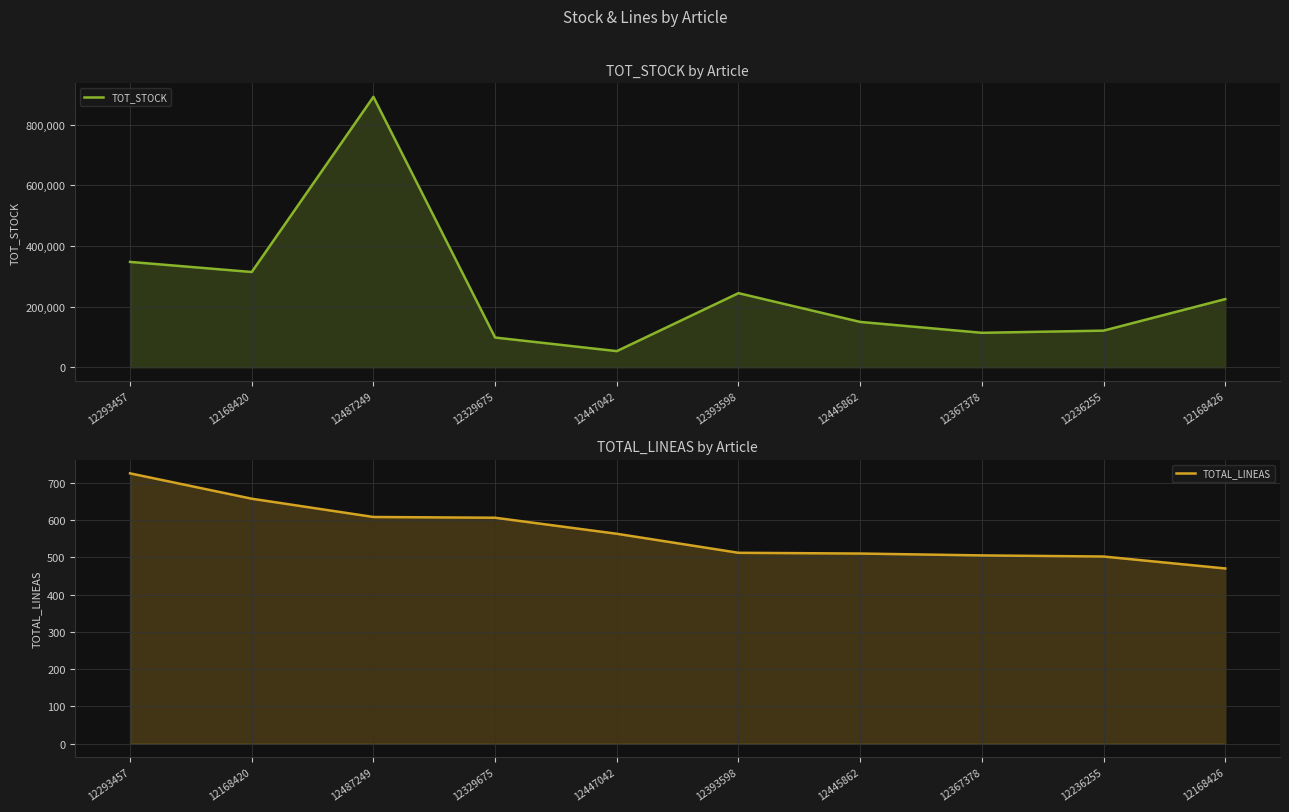

How many data points in TOTAL_LINEAS are above 563?

4